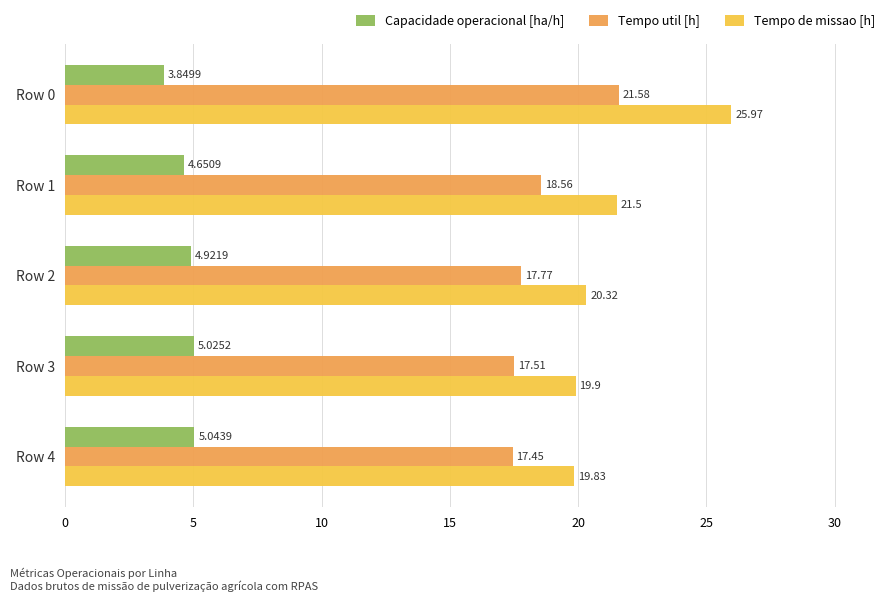

Between Row 1 and Row 4, which series saw the biggest shift?

Tempo de missao [h]